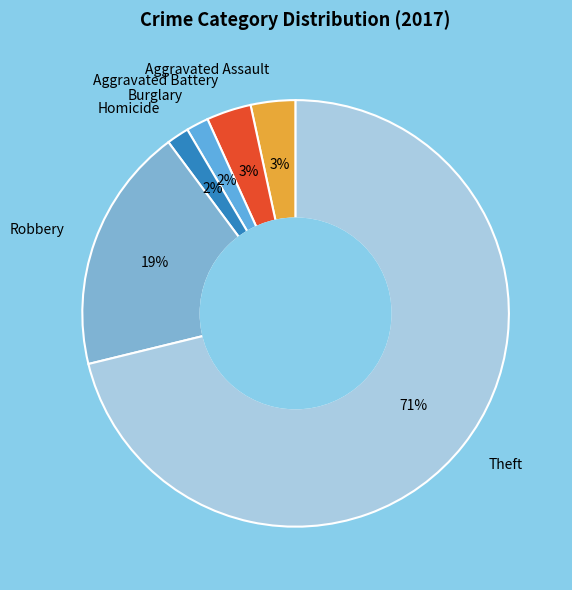

To the nearest percent, what percentage of the pie is Burglary?

2%